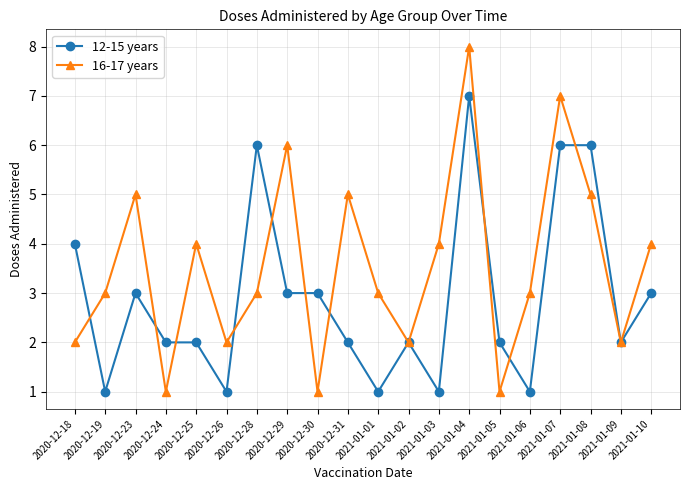

What position from the left is 2021-01-06?

16